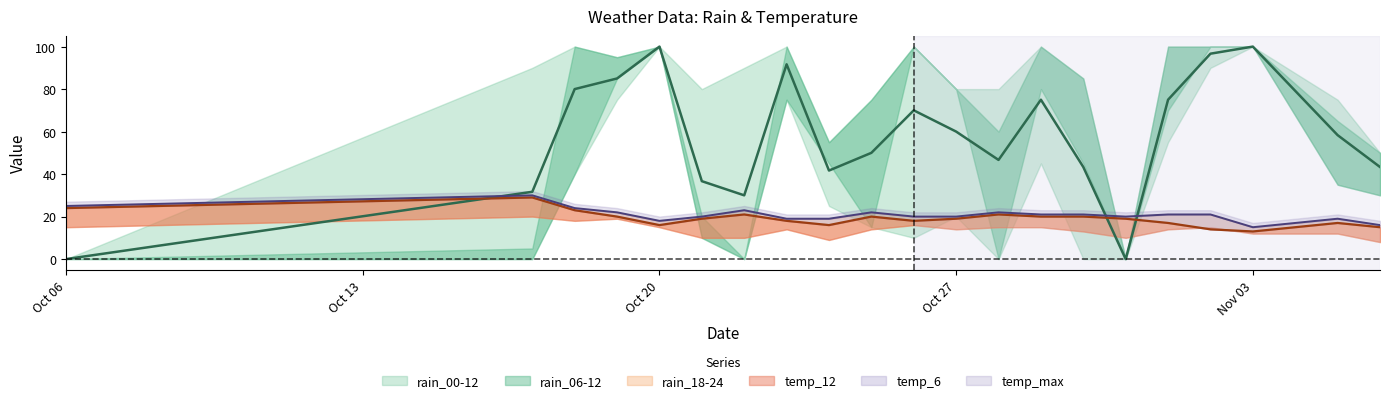

At which label does temp_12 reach its peak?

2023-10-17